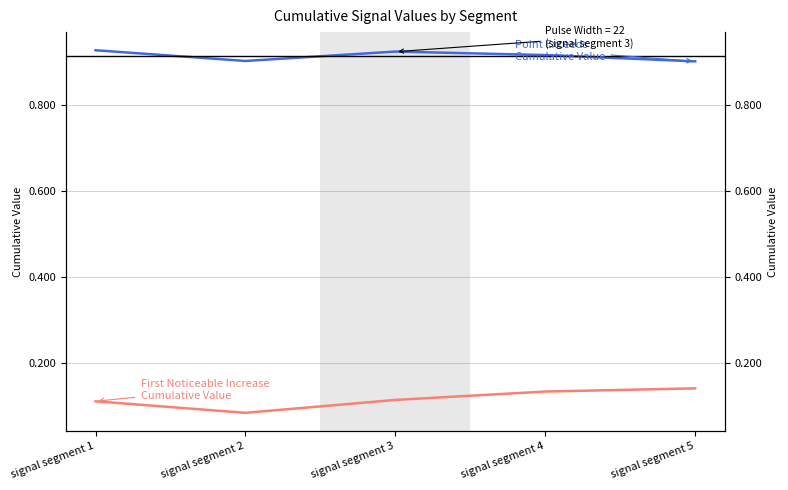

True or false: First Noticeable Increase Cumulative Value has a value of 0.0 at signal segment 4.

False